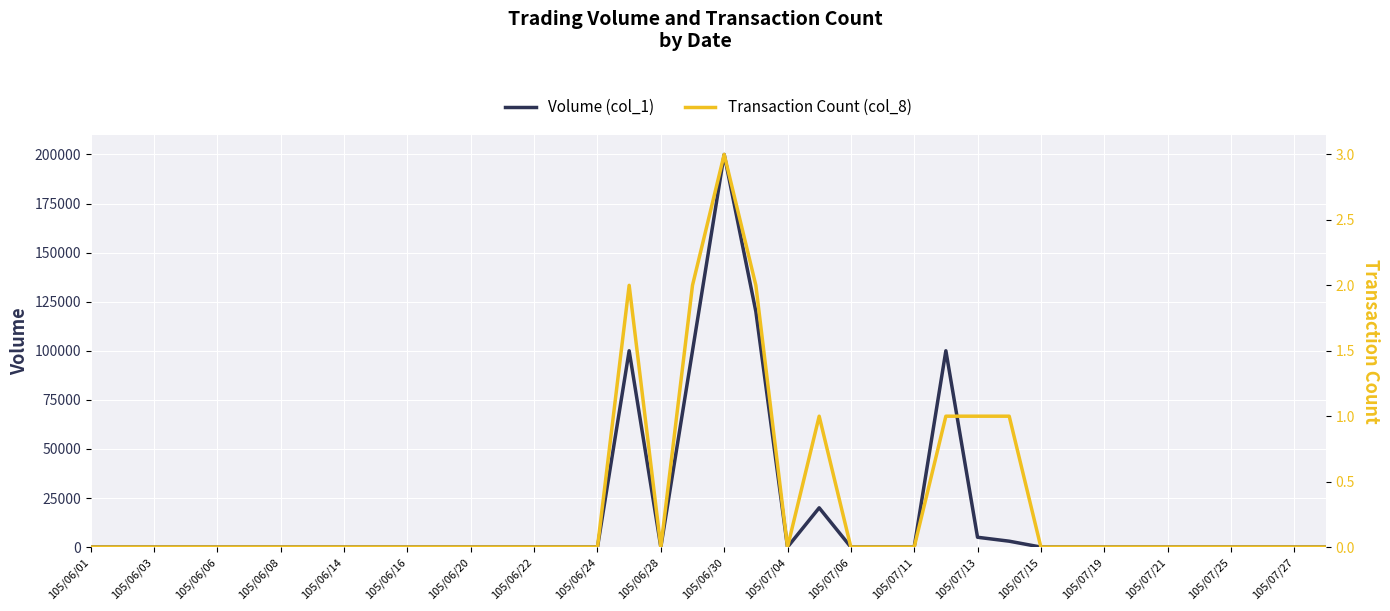

The value of Volume (col_1) at 105/07/06 is 0. True or false?

True